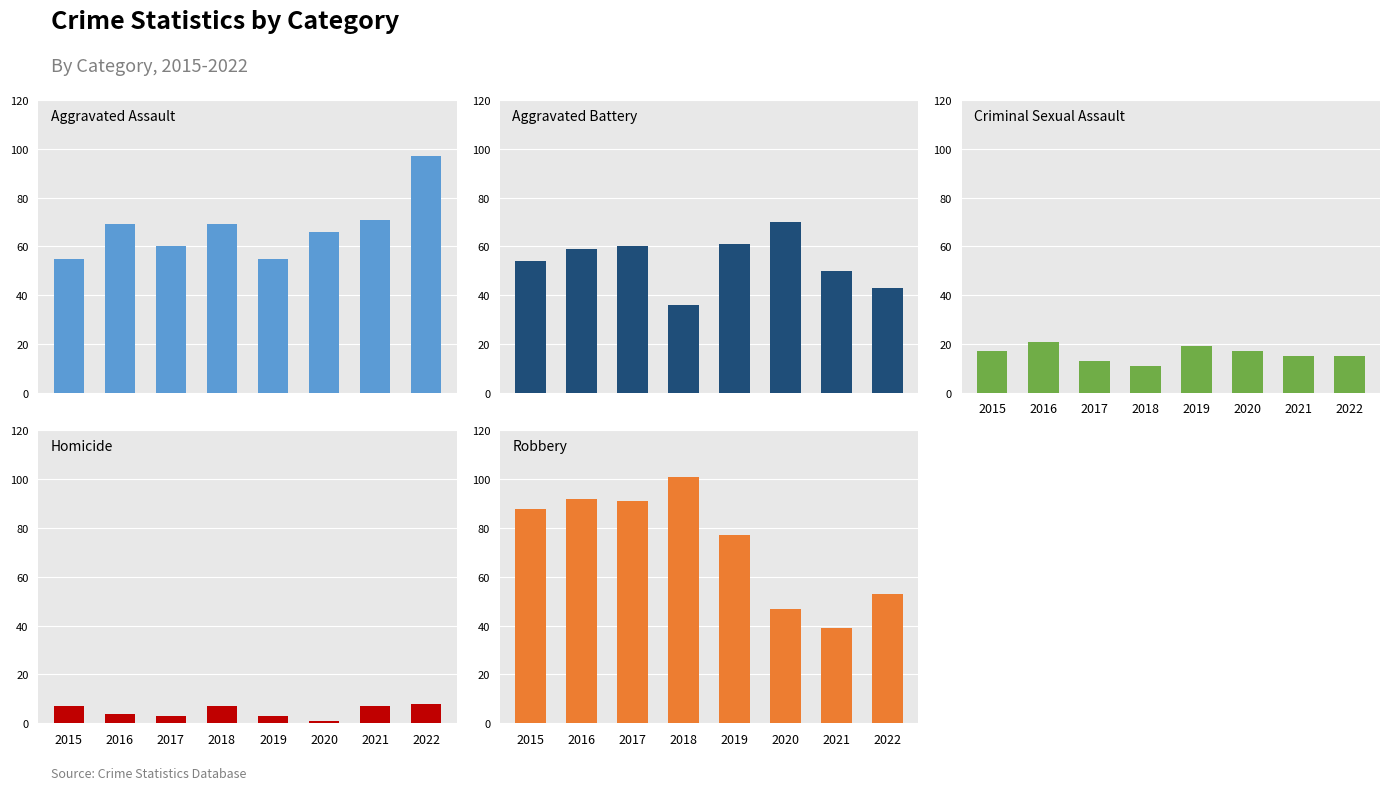

Read the Robbery value at 2021, to the nearest 10.

40